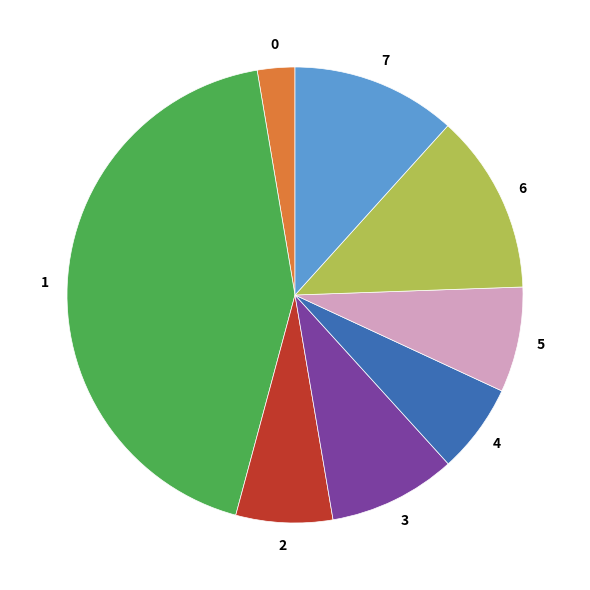

Does any single category account for the majority?

No